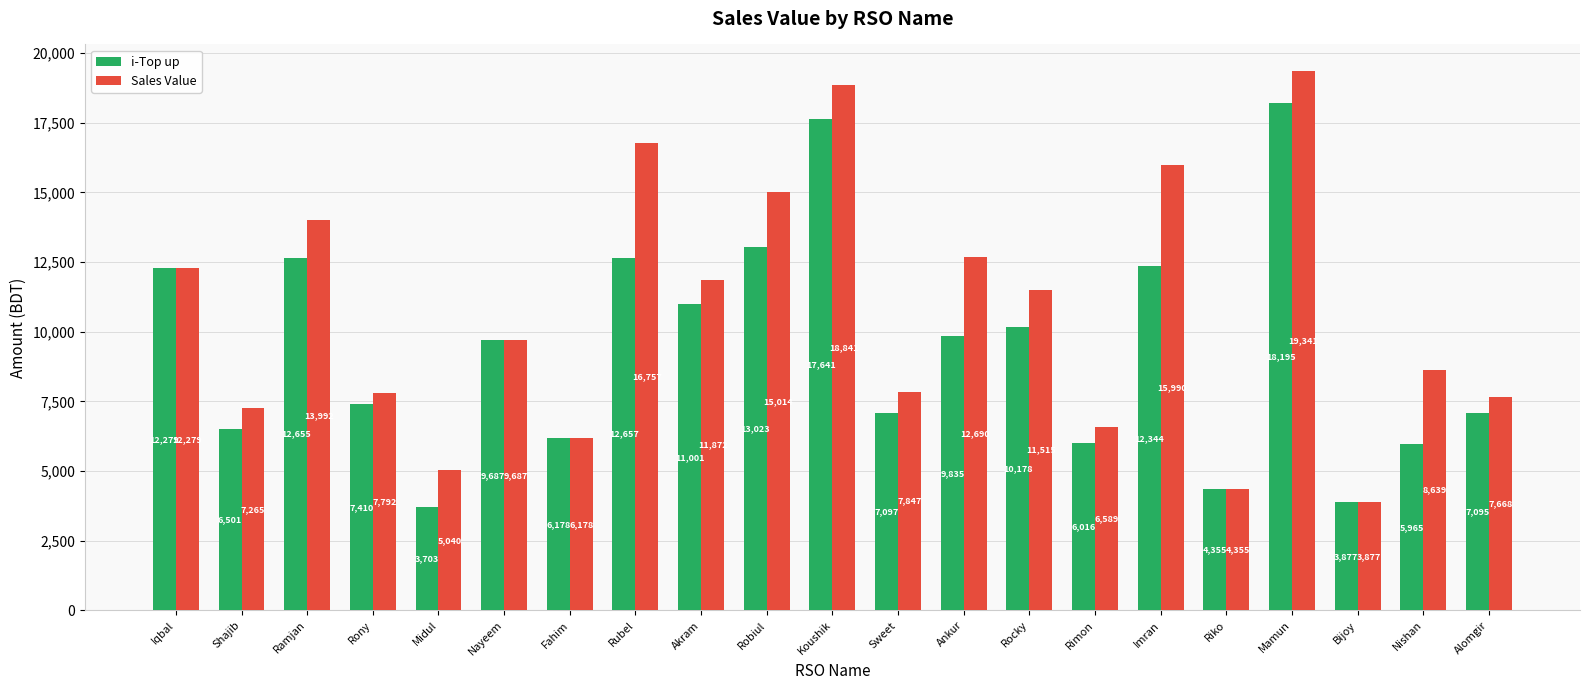

What is the difference between the Sales Value values at Mamun and Riko?

14986